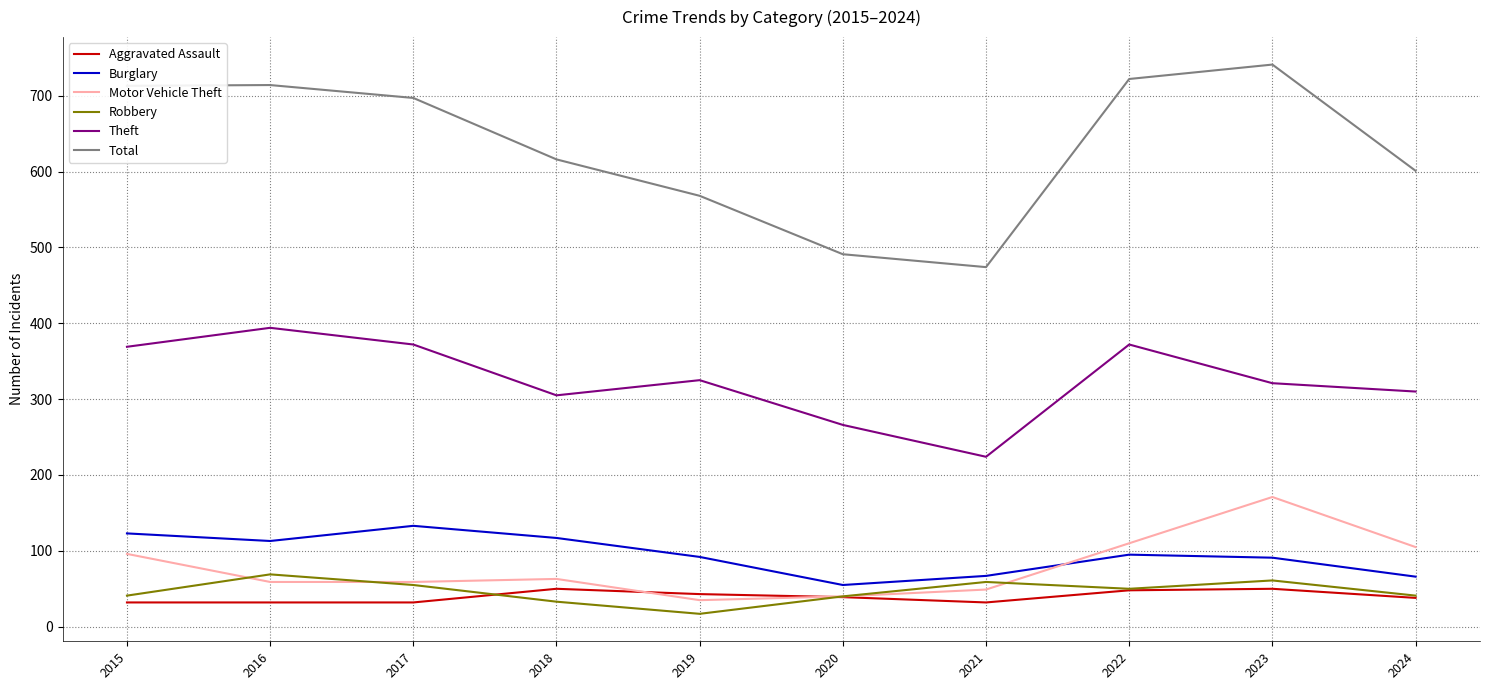

True or false: Burglary has a value of 30 at 2015.

False